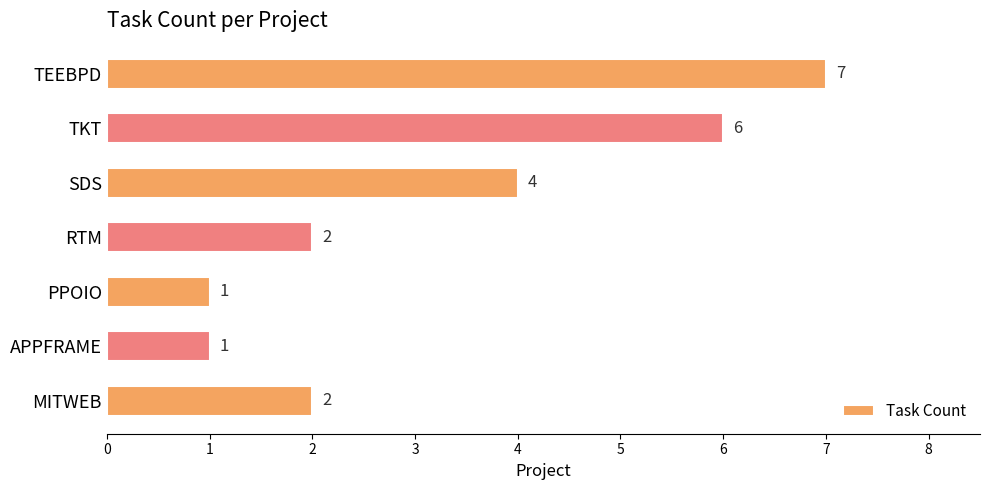

What is the maximum value shown in the chart?

7